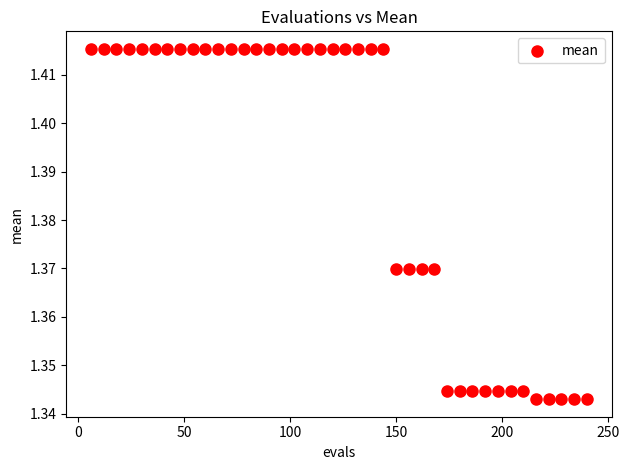

What is the range of X values (max minus min)?

234.0